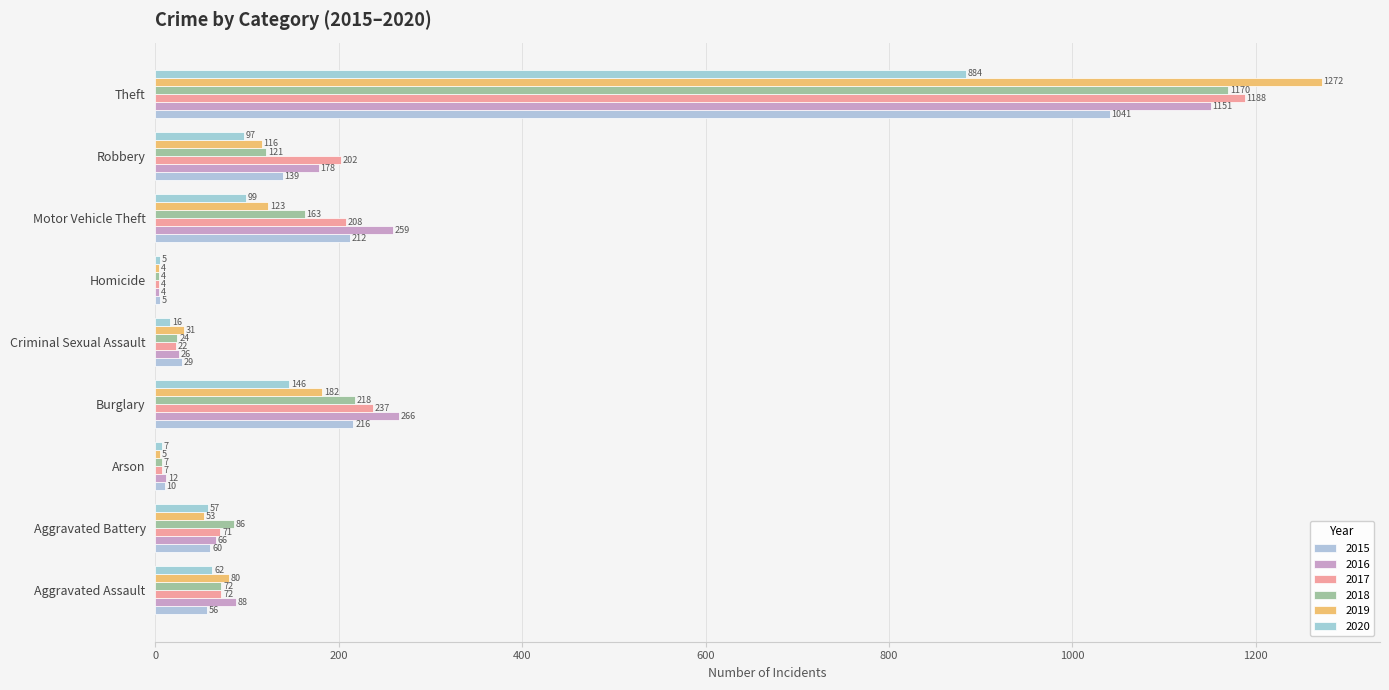

What value does the 2020 series have at Aggravated Assault?

62